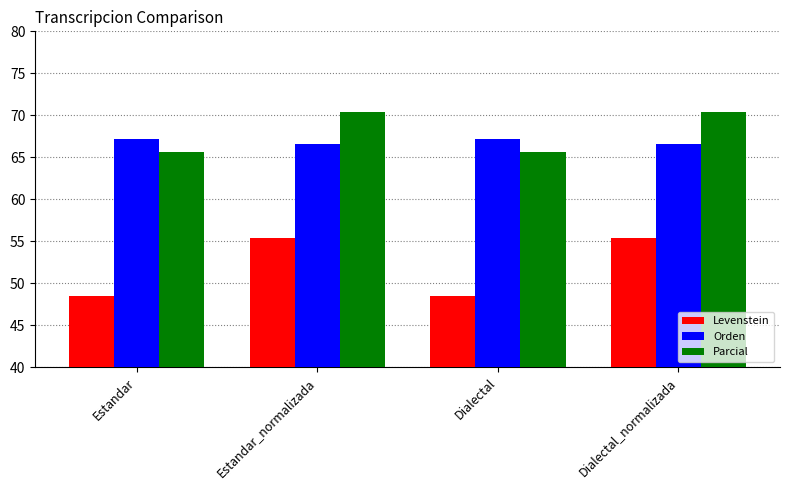

Is it true that Levenstein equals 55.4 at Estandar_normalizada?

True